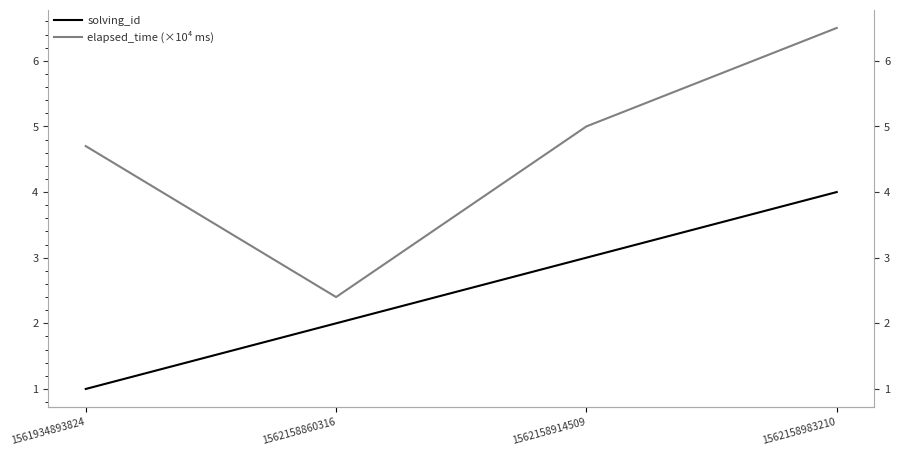

At which category is the sum across all series the highest?

1562158983210